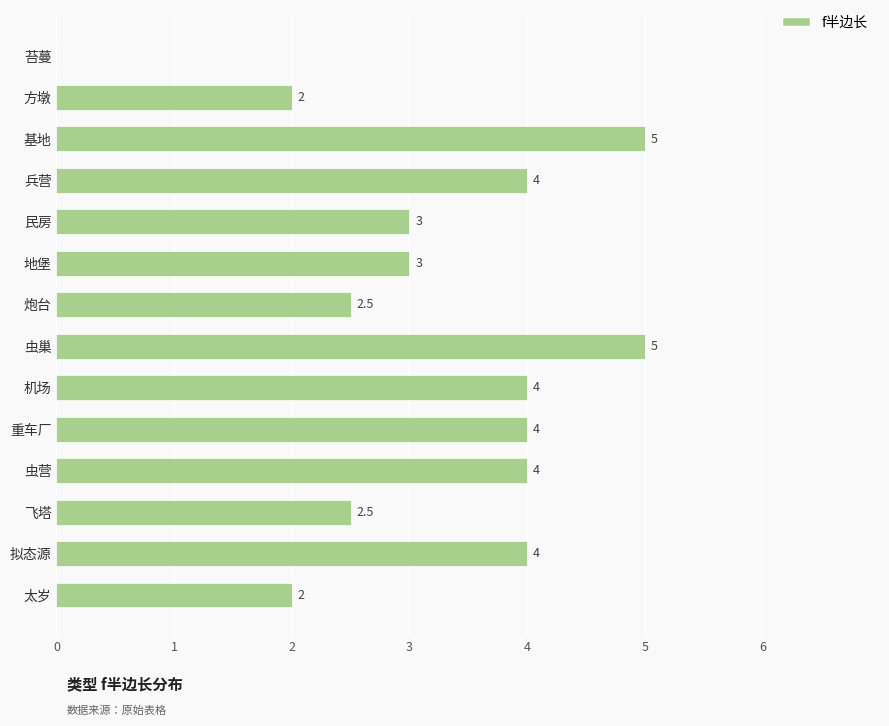

What is the greatest value displayed?

5.0